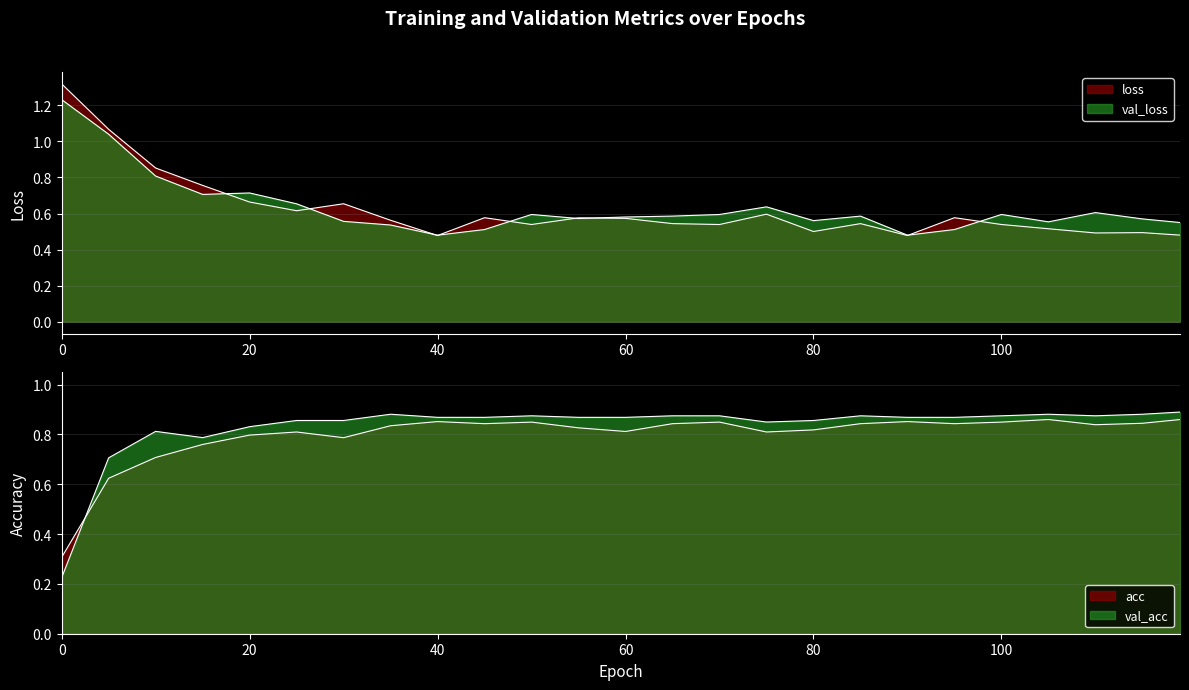

True or false: val_loss and loss intersect in this chart.

True